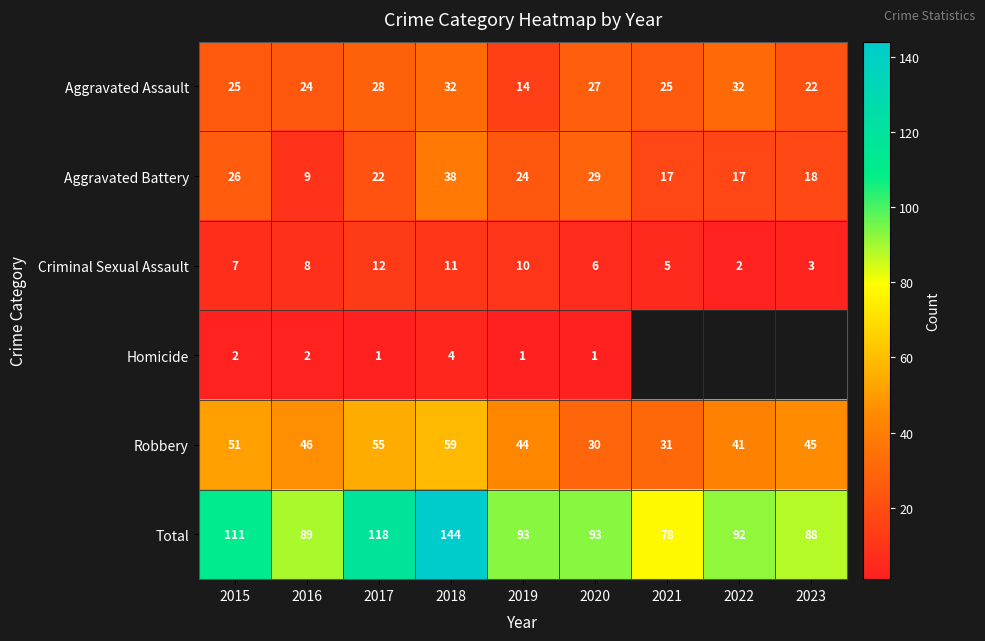

What is the spread (max minus min) of values at 2019?

92